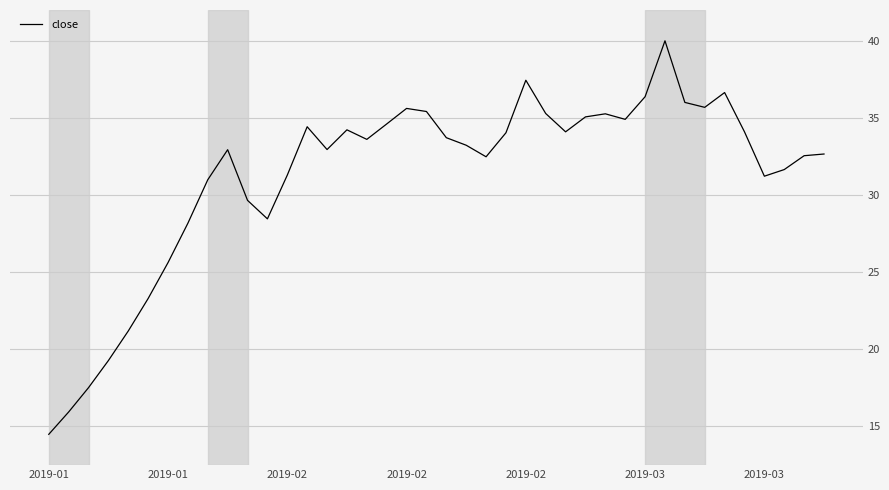

What is the greatest value displayed?

40.0